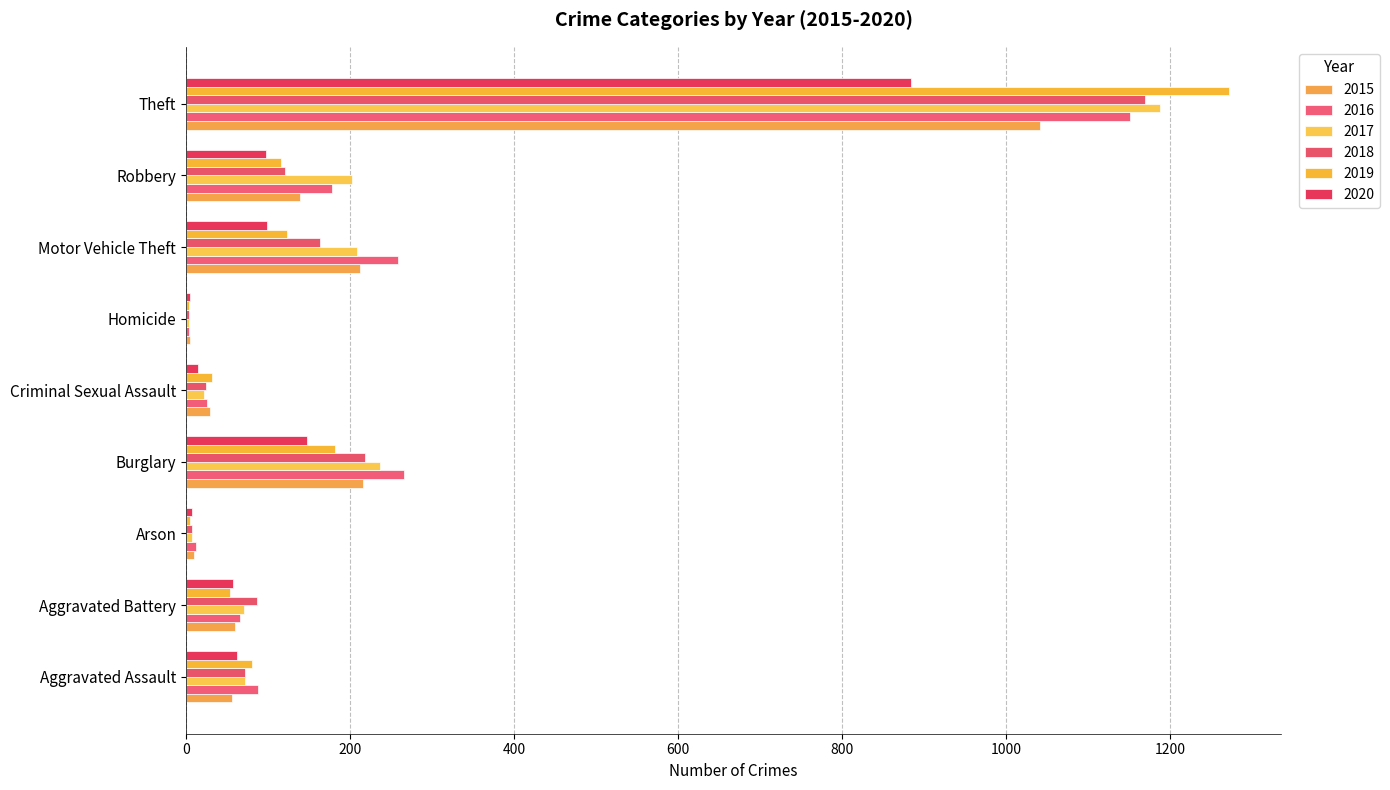

What are all the series names shown in the legend?

2015, 2016, 2017, 2018, 2019, 2020